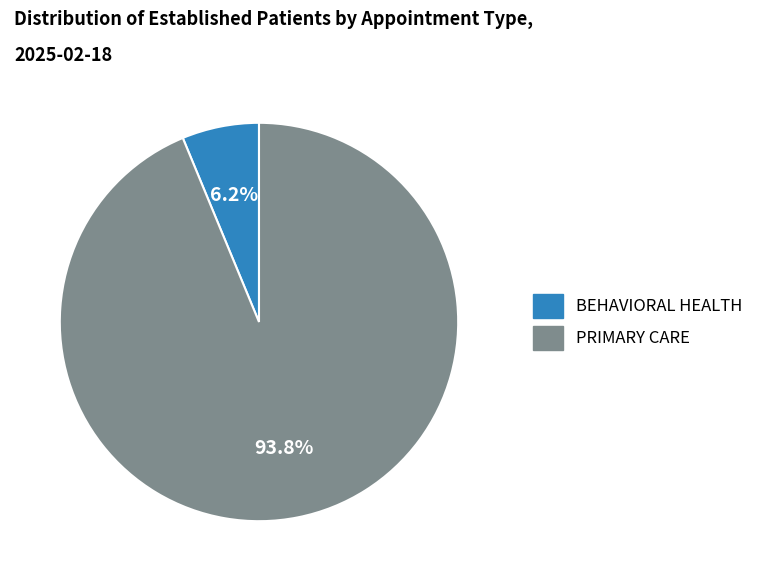

What is the total percentage of BEHAVIORAL HEALTH and PRIMARY CARE?

100.0%